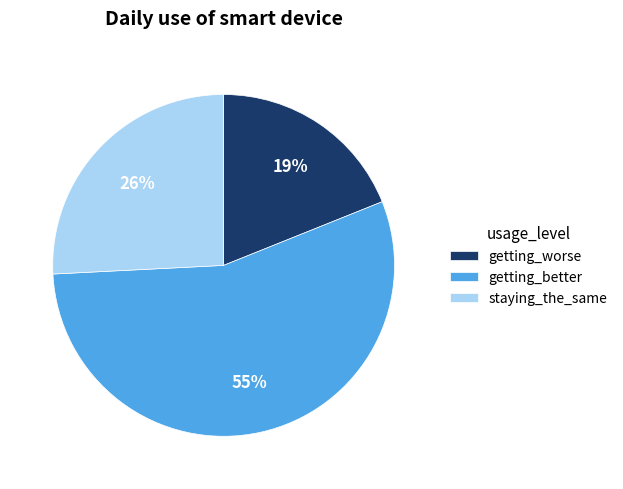

To the nearest percent, what is the difference between the getting_worse and getting_better slice percentages?

36%